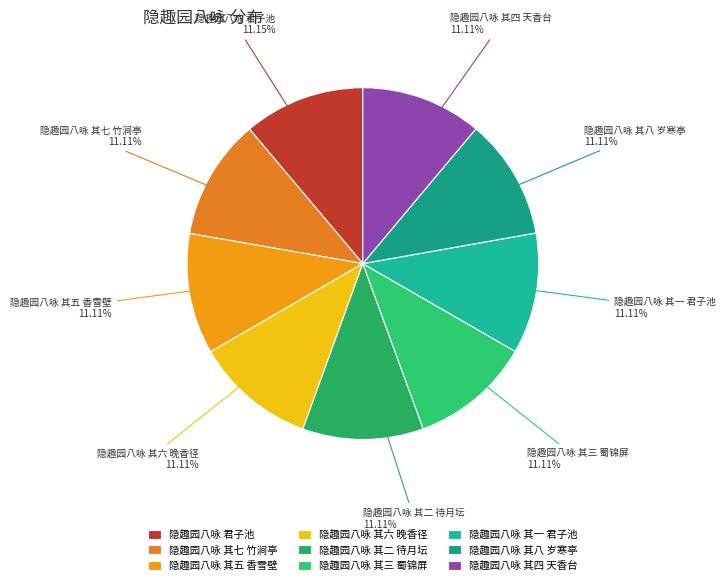

What portion of the pie excludes 隐趣园八咏 其四 天香台?

88.9%